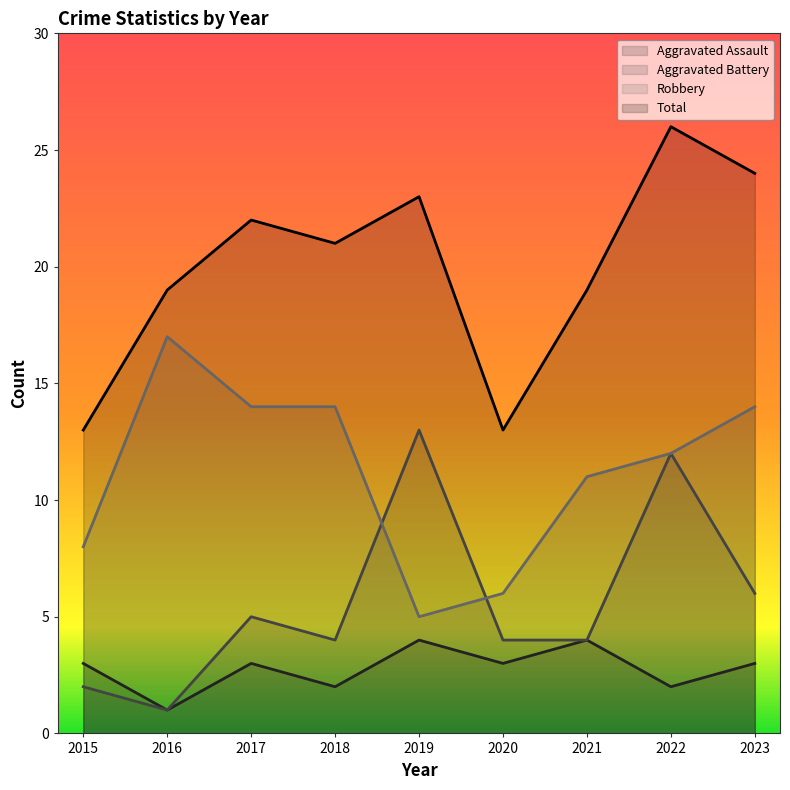

Rank the series at 2019 from lowest to highest value.

Aggravated Assault, Robbery, Aggravated Battery, Total